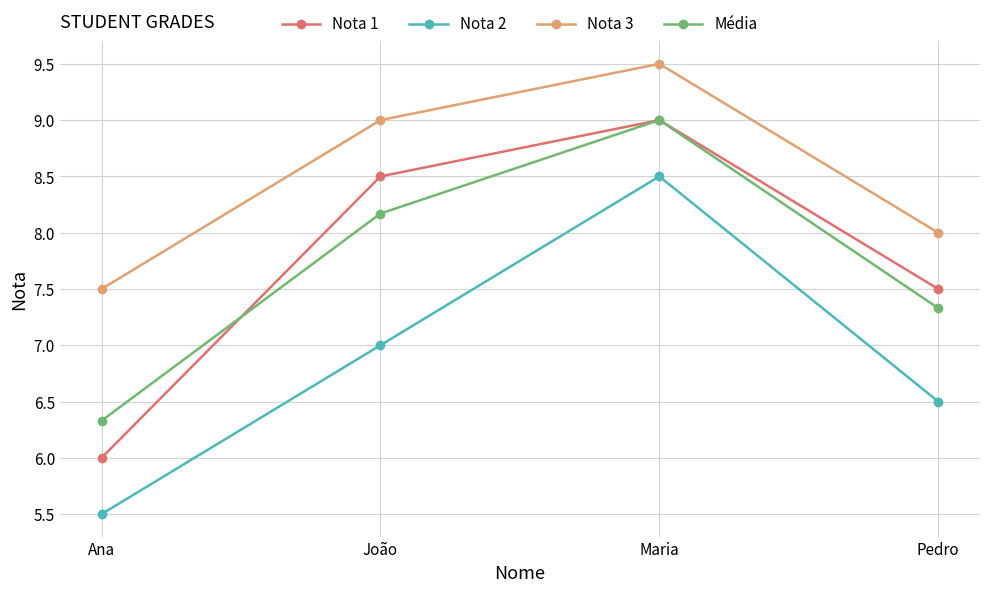

Reading right to left, transcribe all the data shown in this chart.

Nota 1: Pedro=7.5	Maria=9.0	João=8.5	Ana=6.0
Nota 2: Pedro=6.5	Maria=8.5	João=7.0	Ana=5.5
Nota 3: Pedro=8.0	Maria=9.5	João=9.0	Ana=7.5
Média: Pedro=7.3	Maria=9.0	João=8.2	Ana=6.3